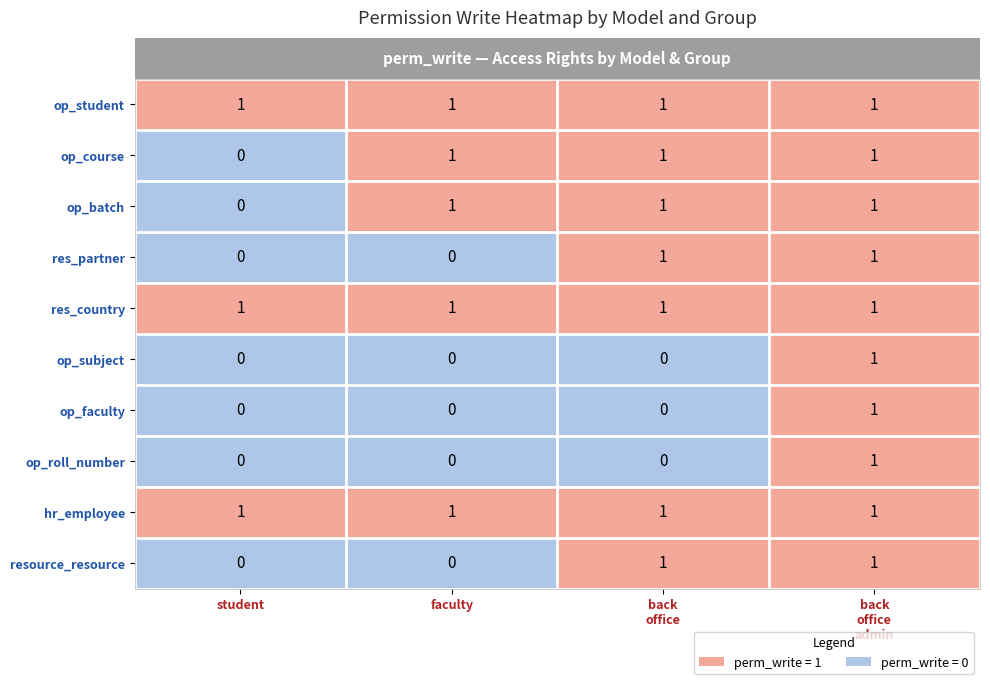

Count the number of categories in the chart.

4